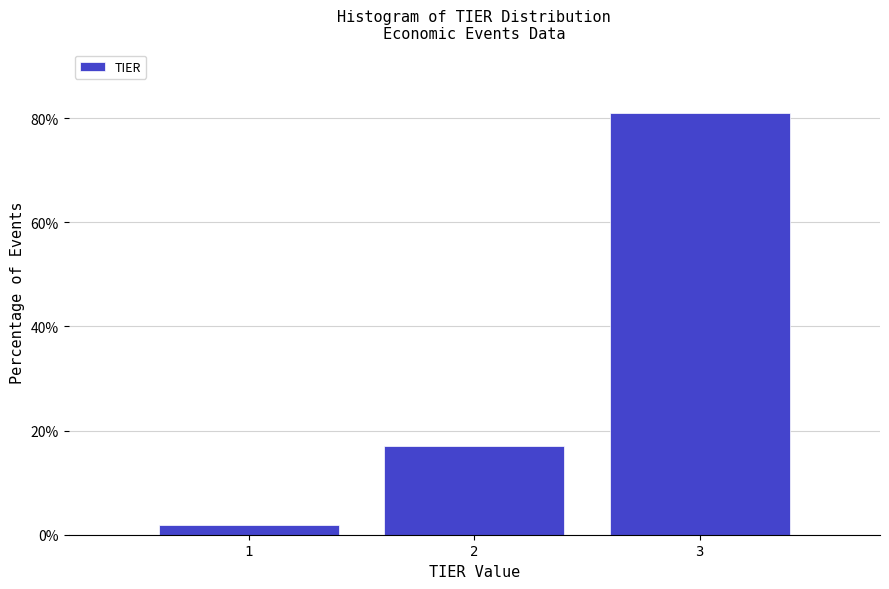

Reading left to right, list every bar in this chart as the range it spans on the x-axis followed by its height. The values are not printed on the chart, so give them approximately, as read against the axis.

0.5 to 1.5: under 2
1.5 to 2.5: 18
2.5 to 3.5: 82